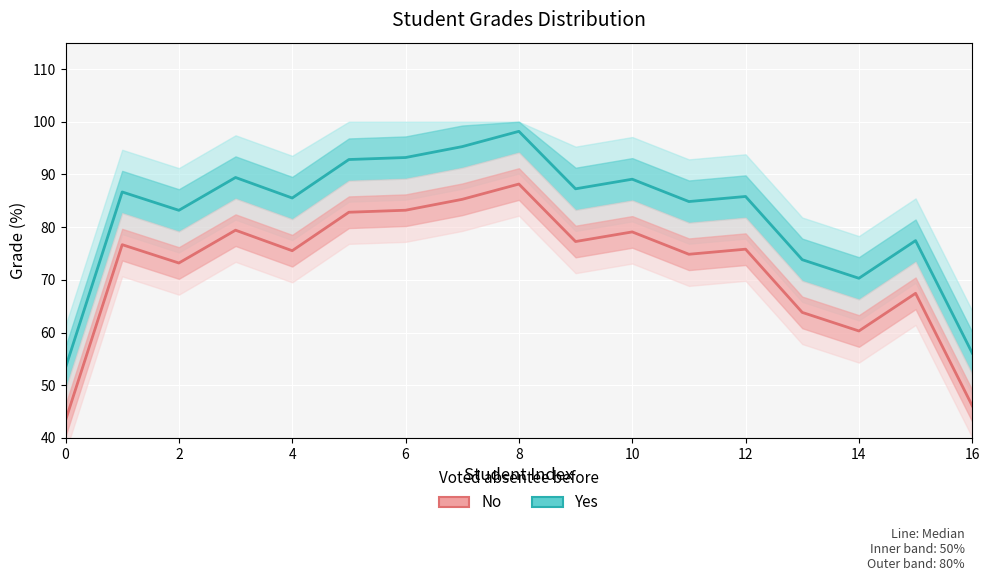

Which series has the largest range (max minus min)?

Yes